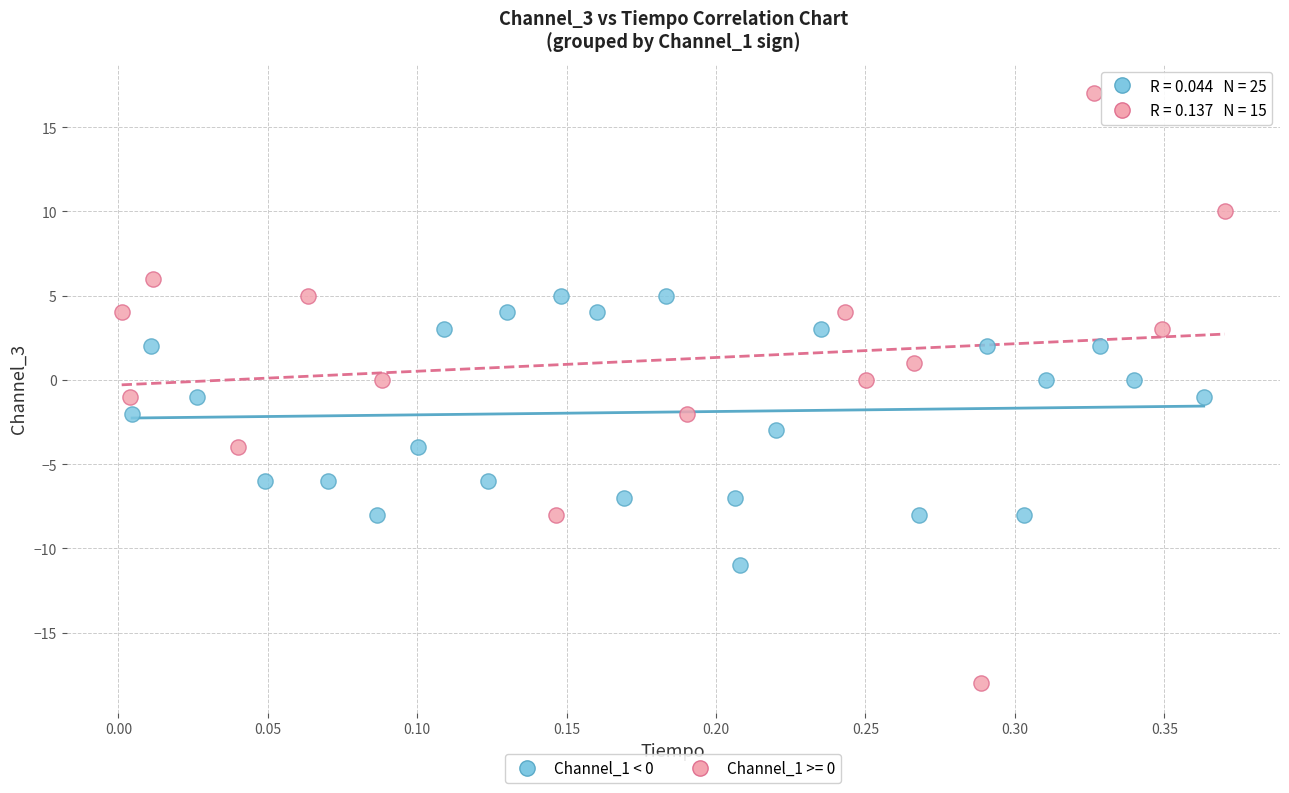

Which series has the largest Y range (max minus min)?

Channel_1 >= 0